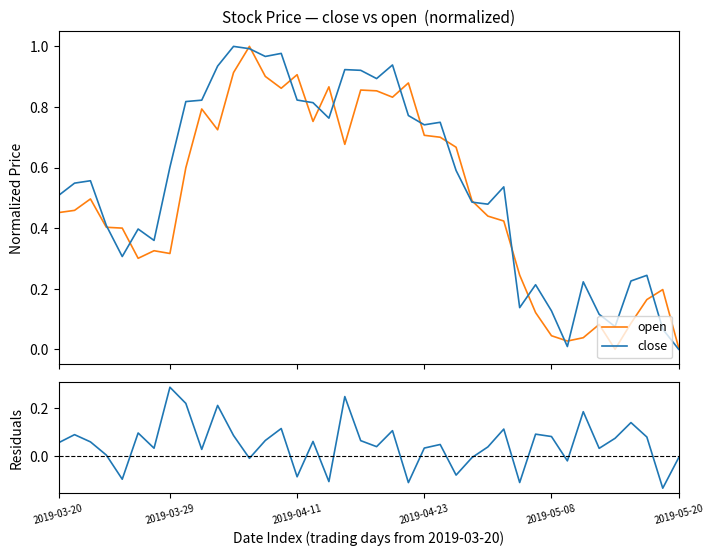

Is this an area chart (filled region under the line)?

No